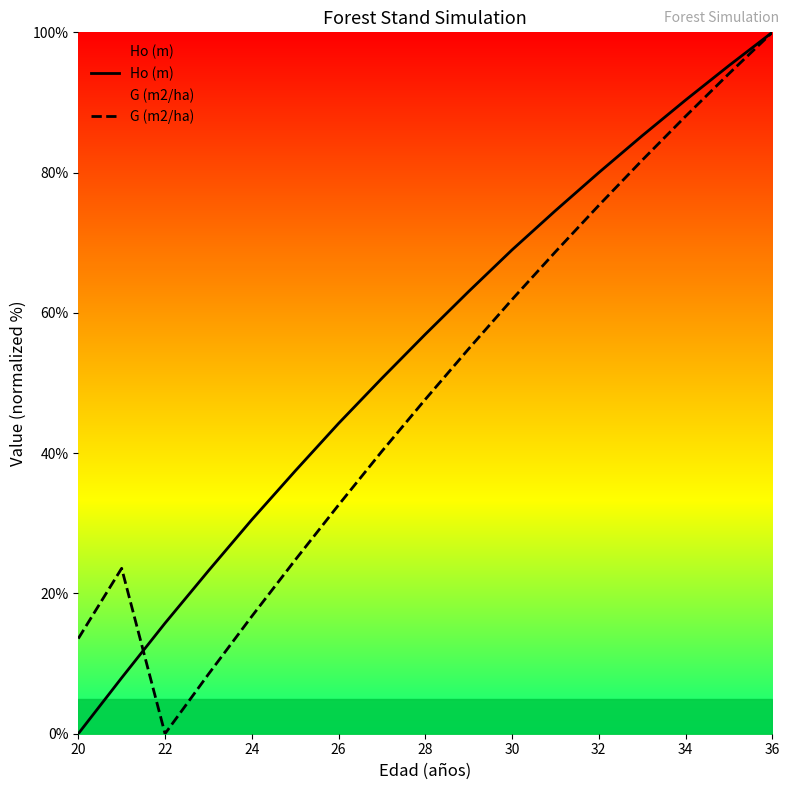

What are all the series names shown in the legend?

Ho (m), G (m2/ha)